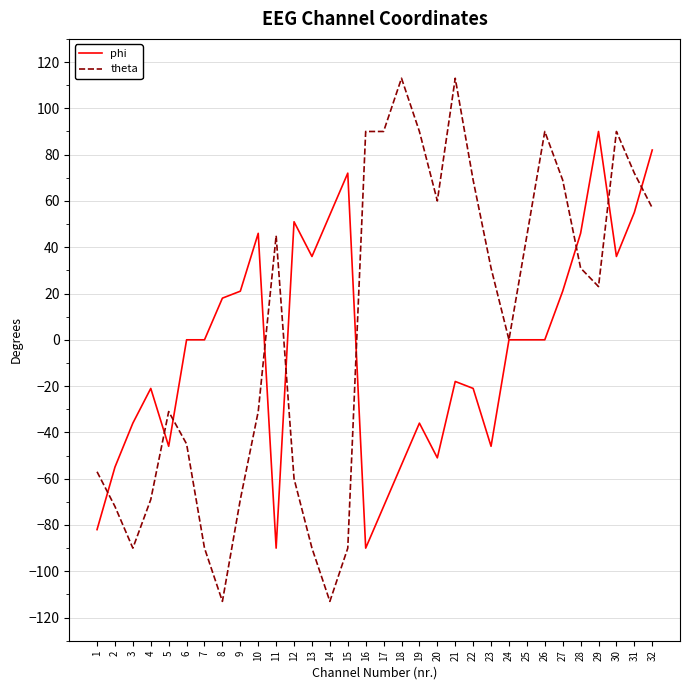

Does the chart have visible grid lines?

Yes